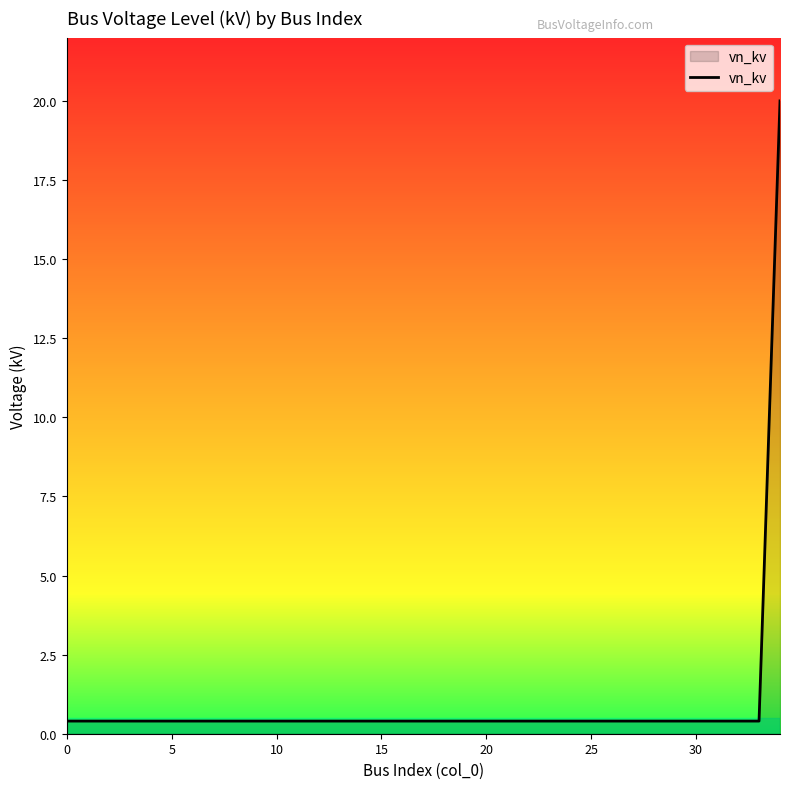

How many lines are shown in the chart?

1